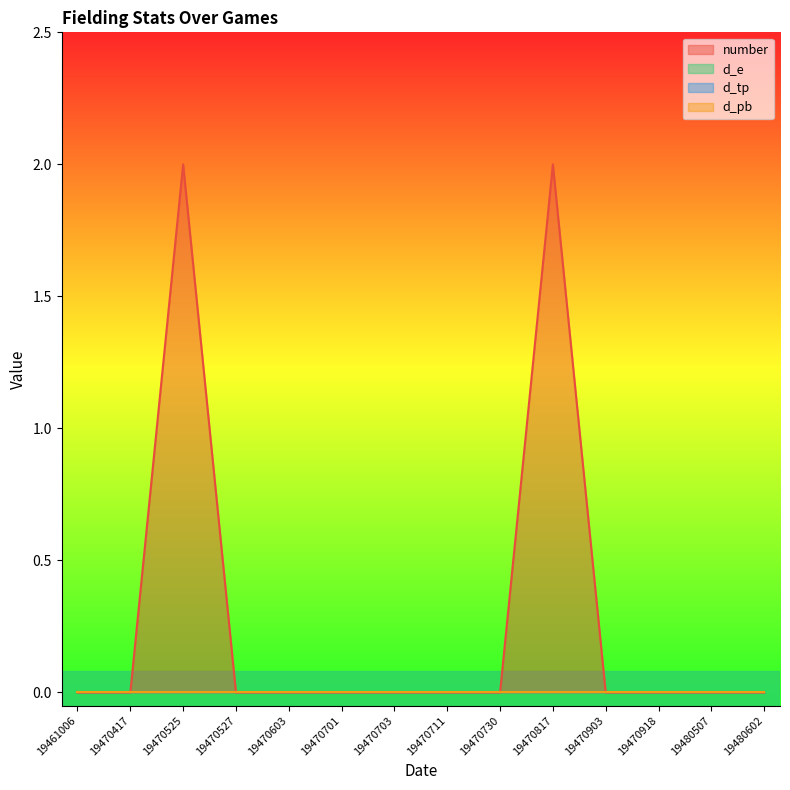

True or false: d_tp has a value of 0 at 19470711.

True